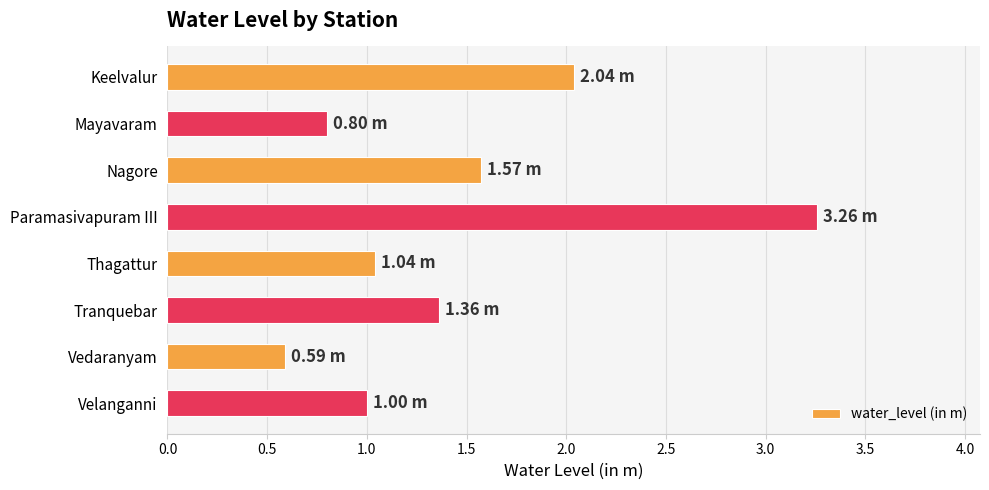

List the labels in order of value, largest first.

Paramasivapuram III, Keelvalur, Nagore, Tranquebar, Thagattur, Velanganni, Mayavaram, Vedaranyam